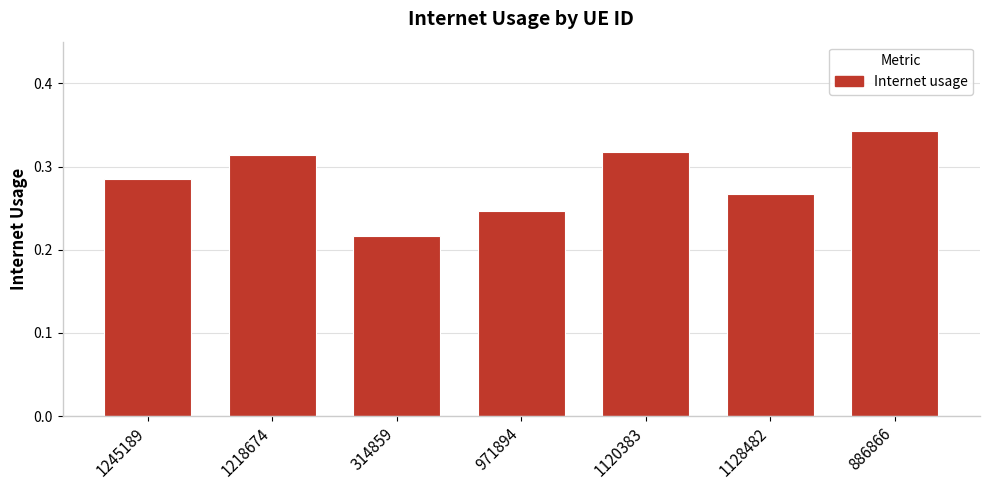

At which category does the chart reach its minimum across all series?

314859